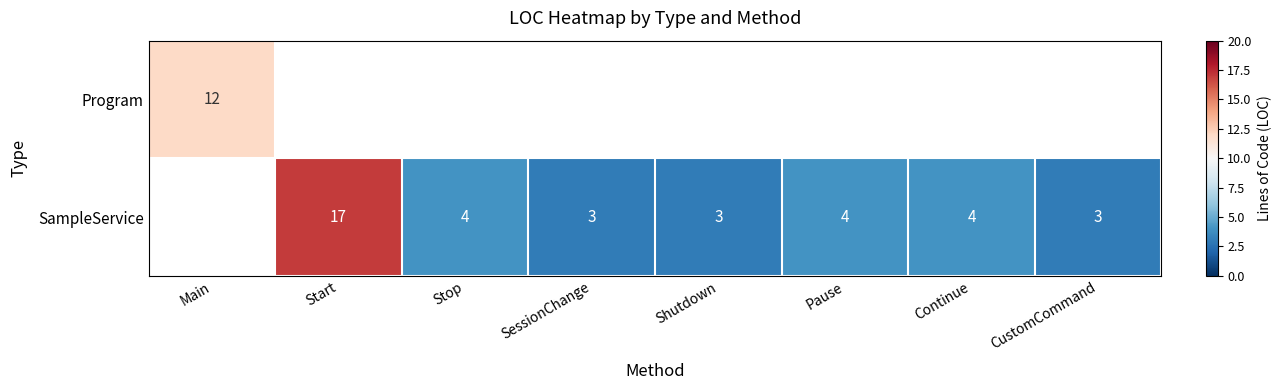

What is the maximum value shown in the chart?

17.0